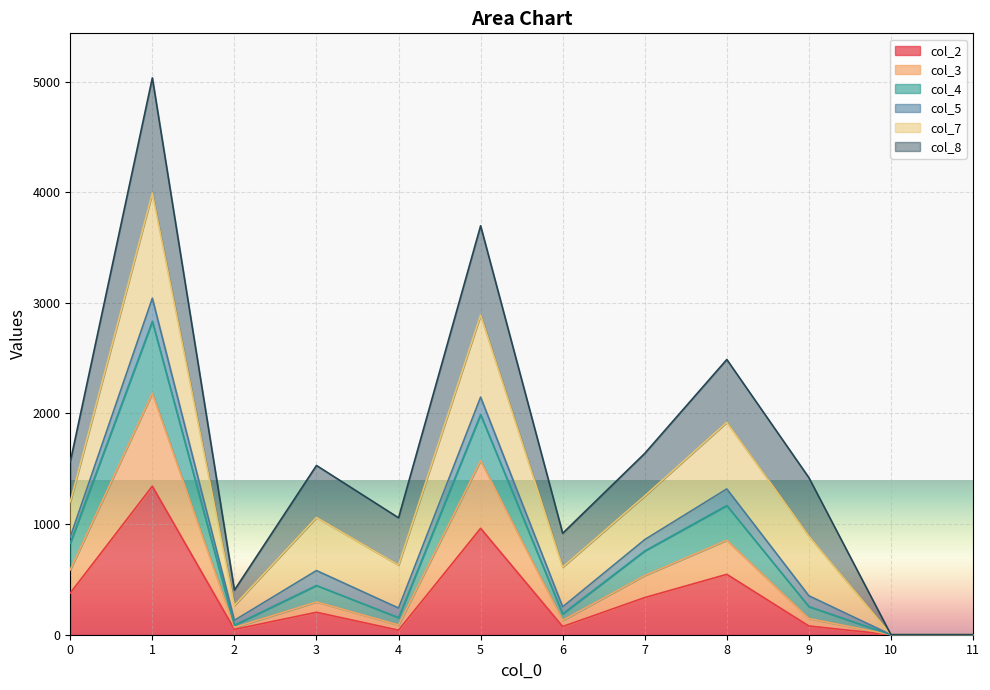

How many lines are shown in the chart?

6